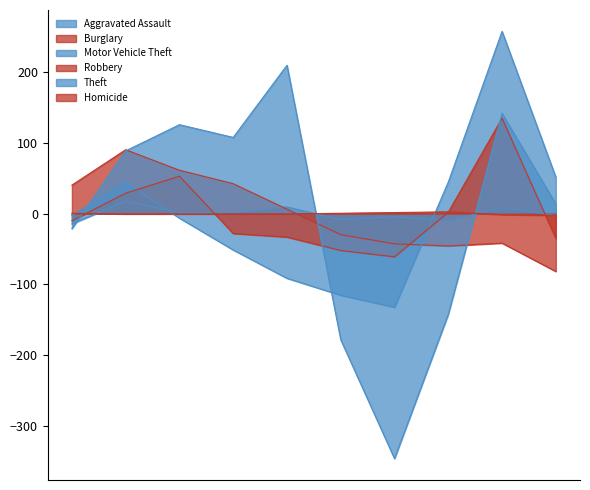

Does the chart display data point markers on the line(s)?

No